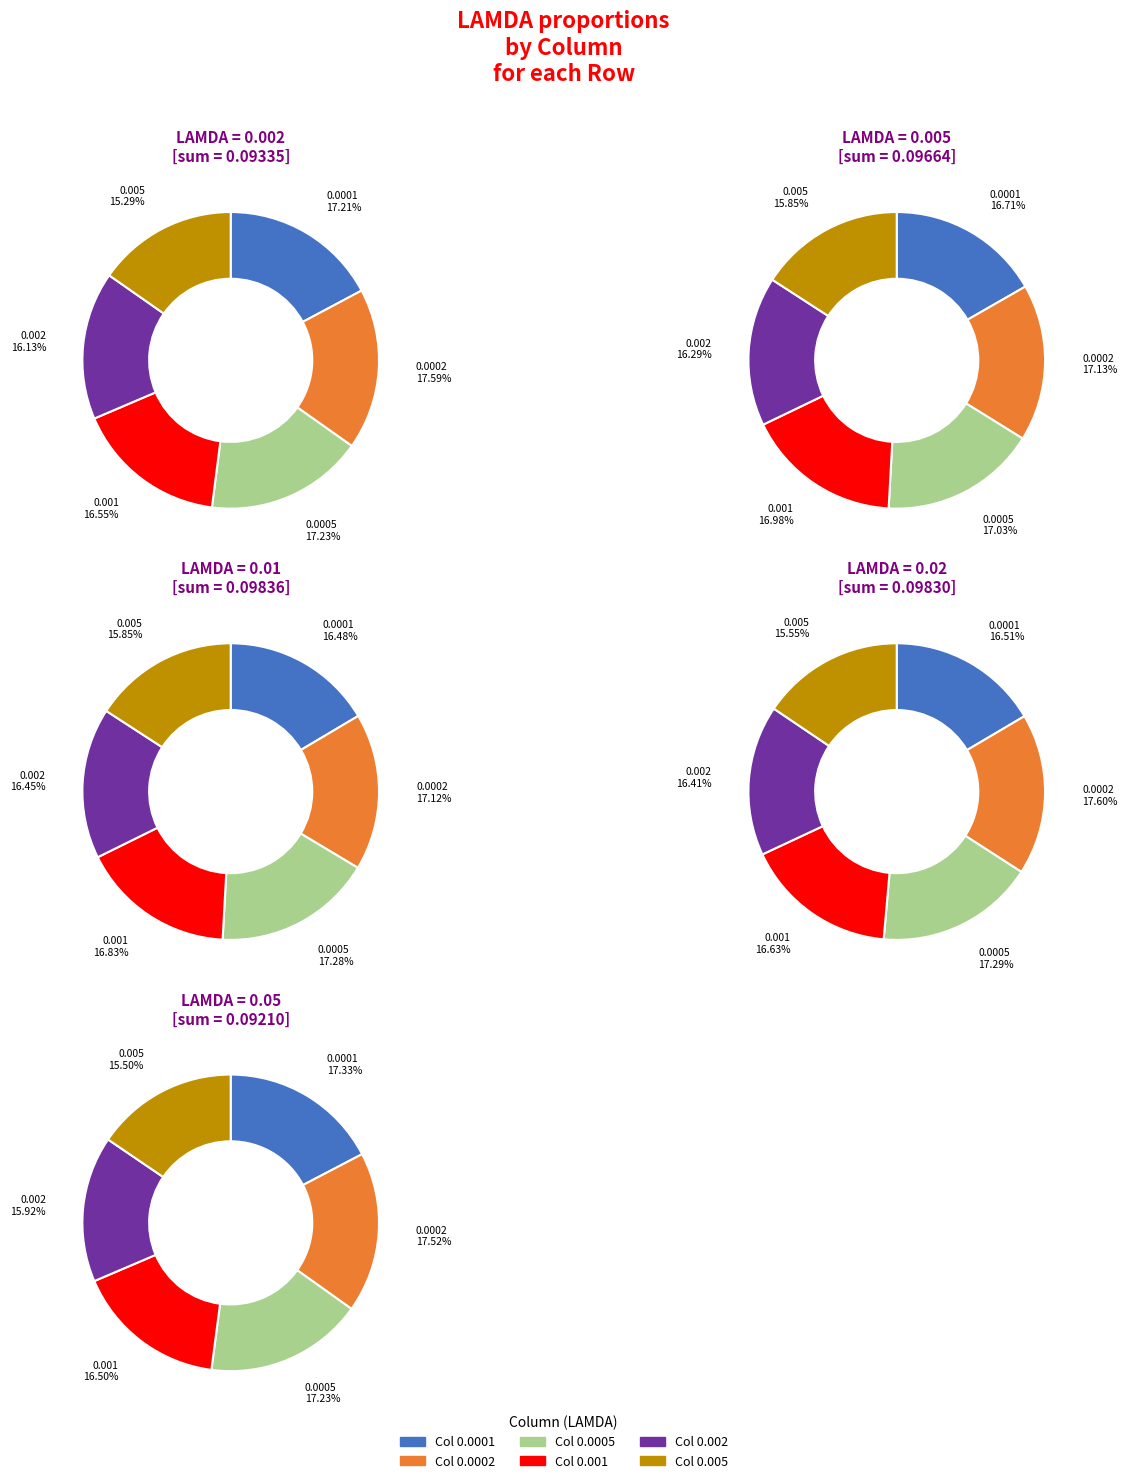

Combined, do 0.02 and 0.005 account for over 50%?

No